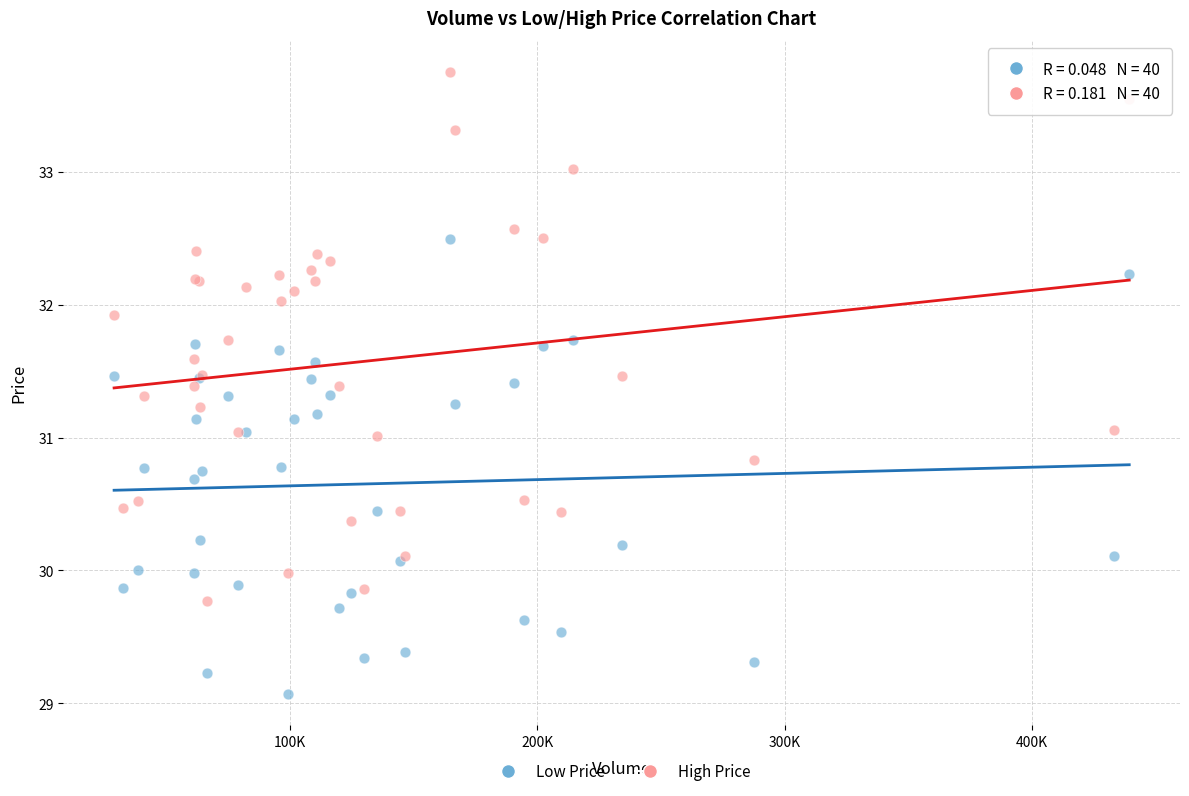

Which series has the largest Y range (max minus min)?

High Price